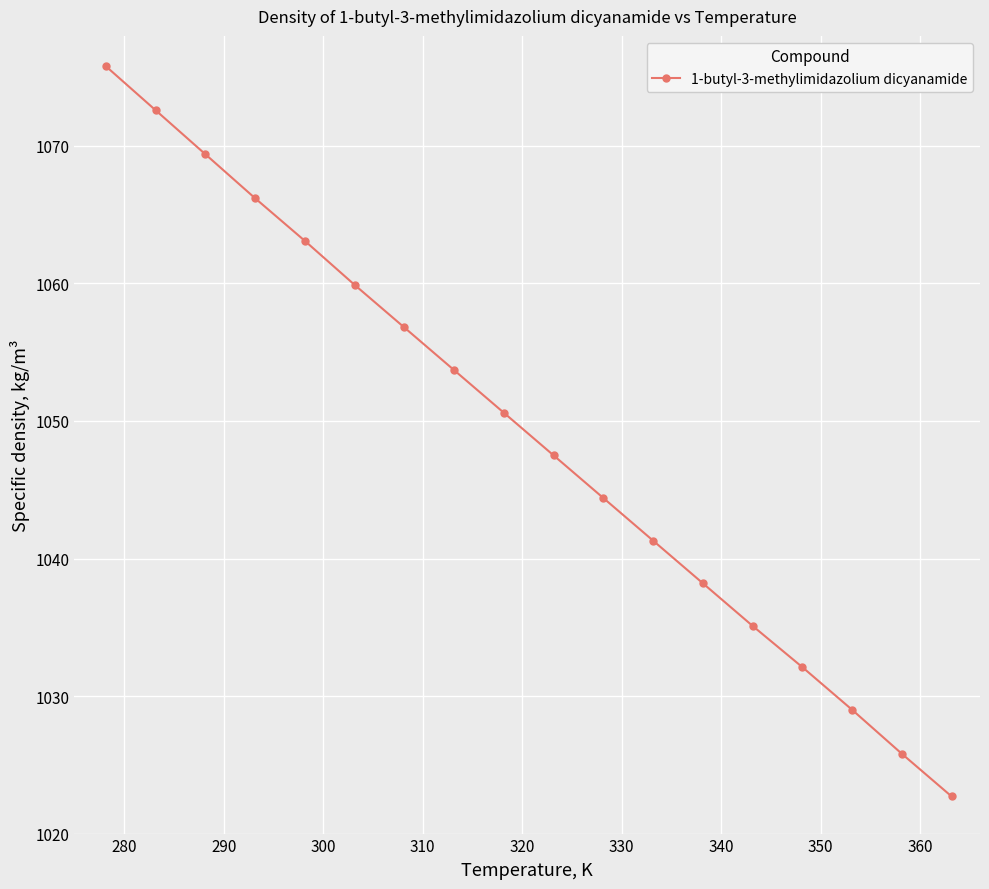

What is the greatest value displayed?

1075.8